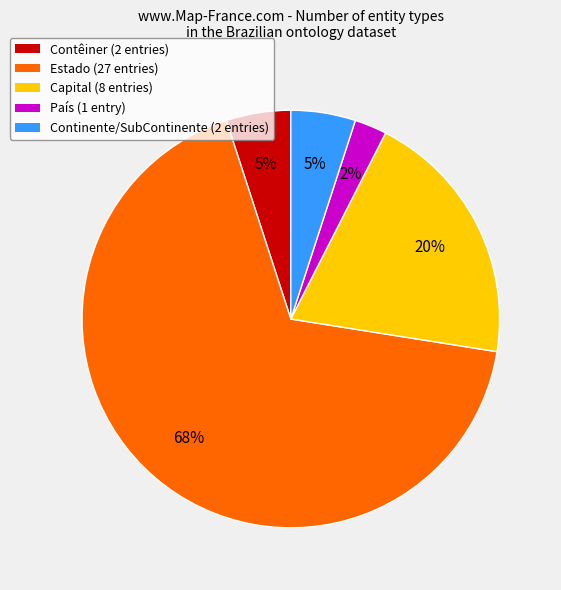

How many slices are in this pie chart?

5